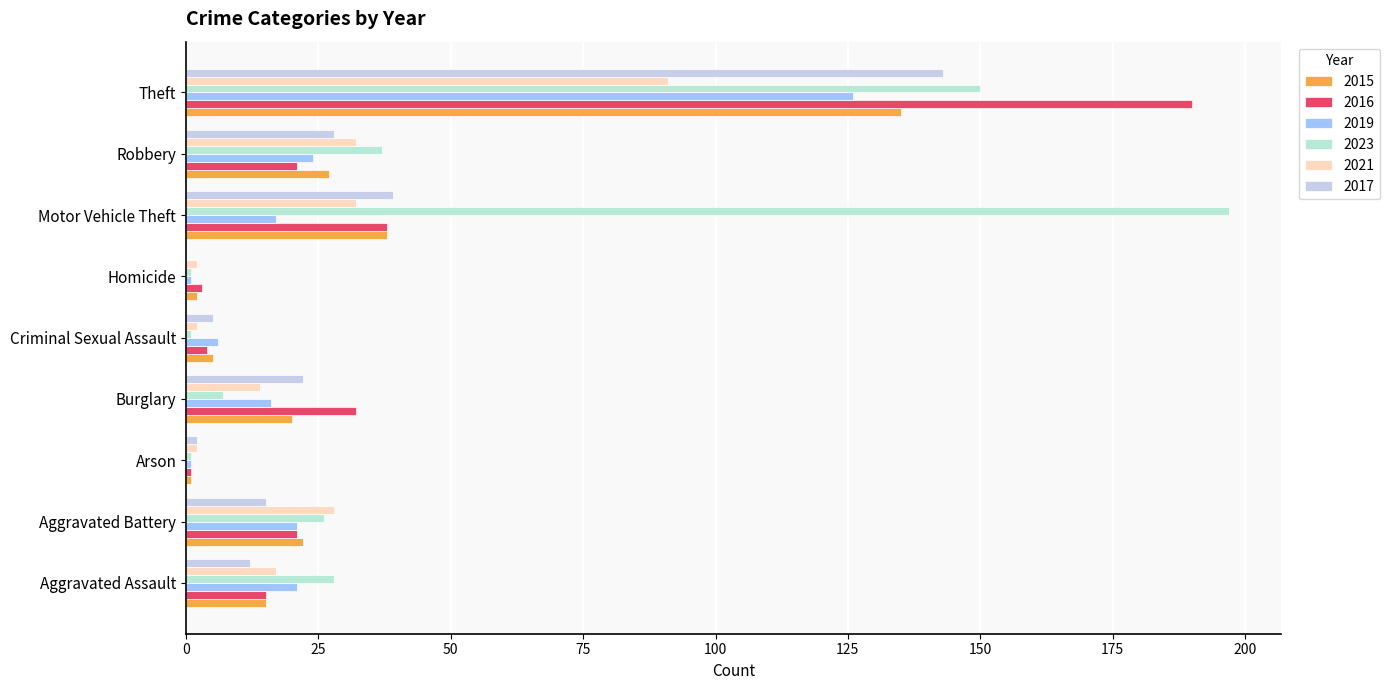

How many categories are shown in the chart?

9